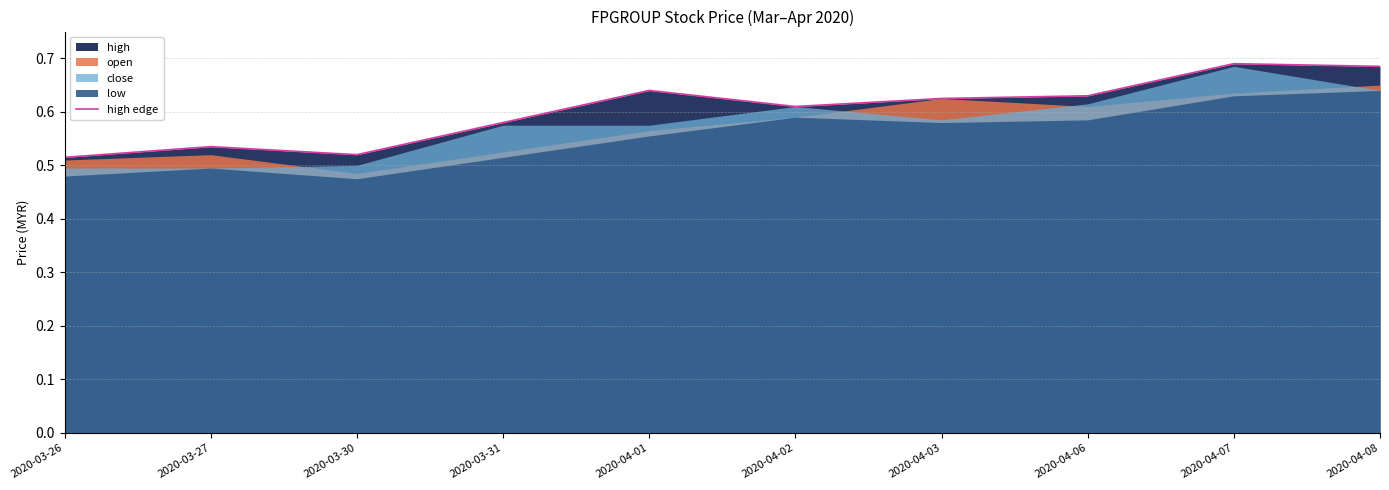

What value does the data have at 2020-04-02?

0.6